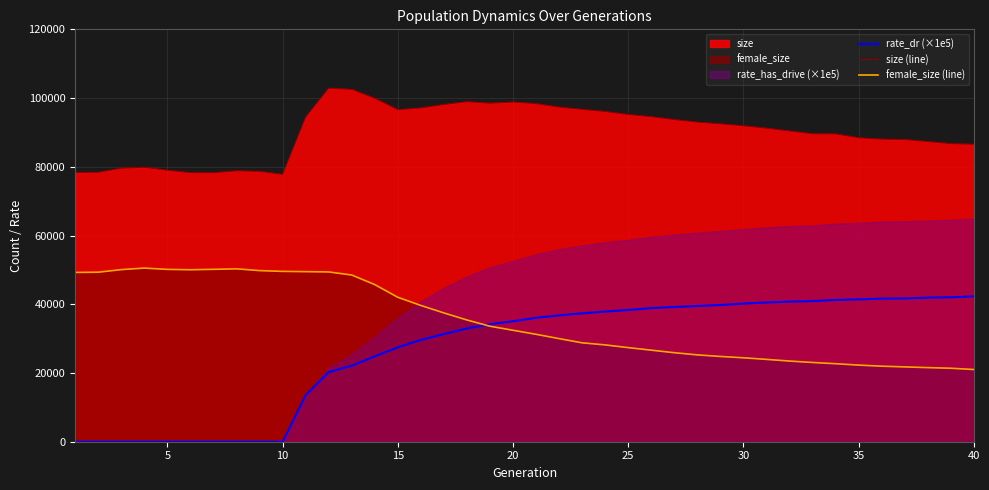

True or false: size (line) and rate_dr (×1e5) intersect in this chart.

False